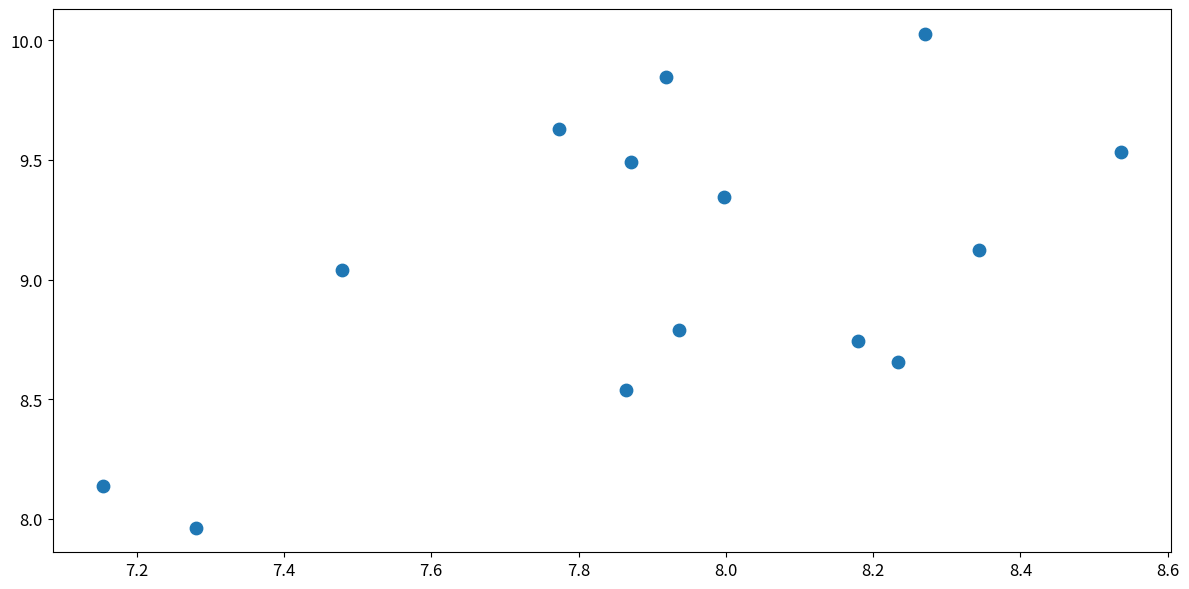

What is the range of X values (max minus min)?

1.4